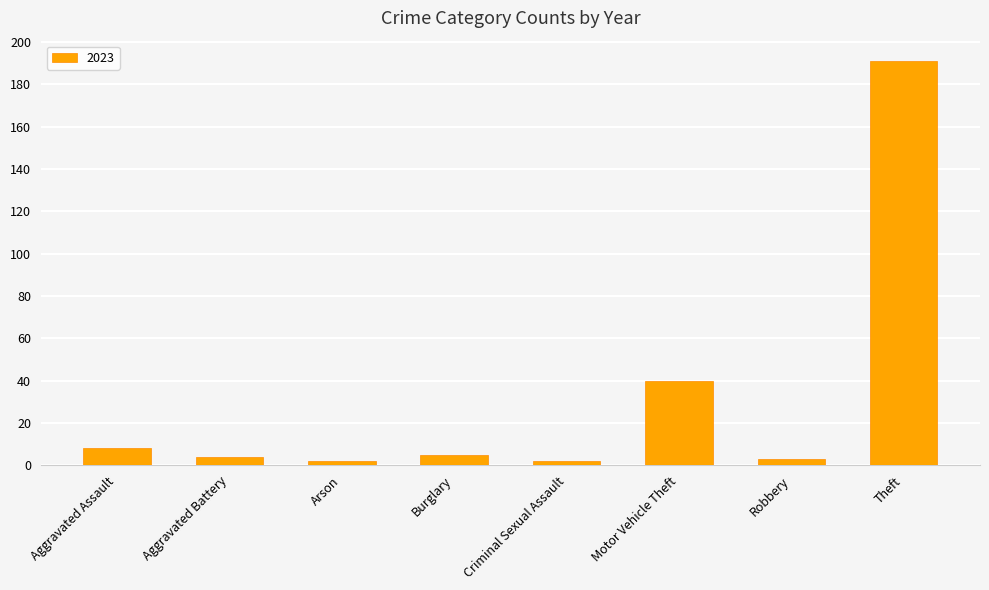

What is the label of the 6th bar from the left?

Motor Vehicle Theft